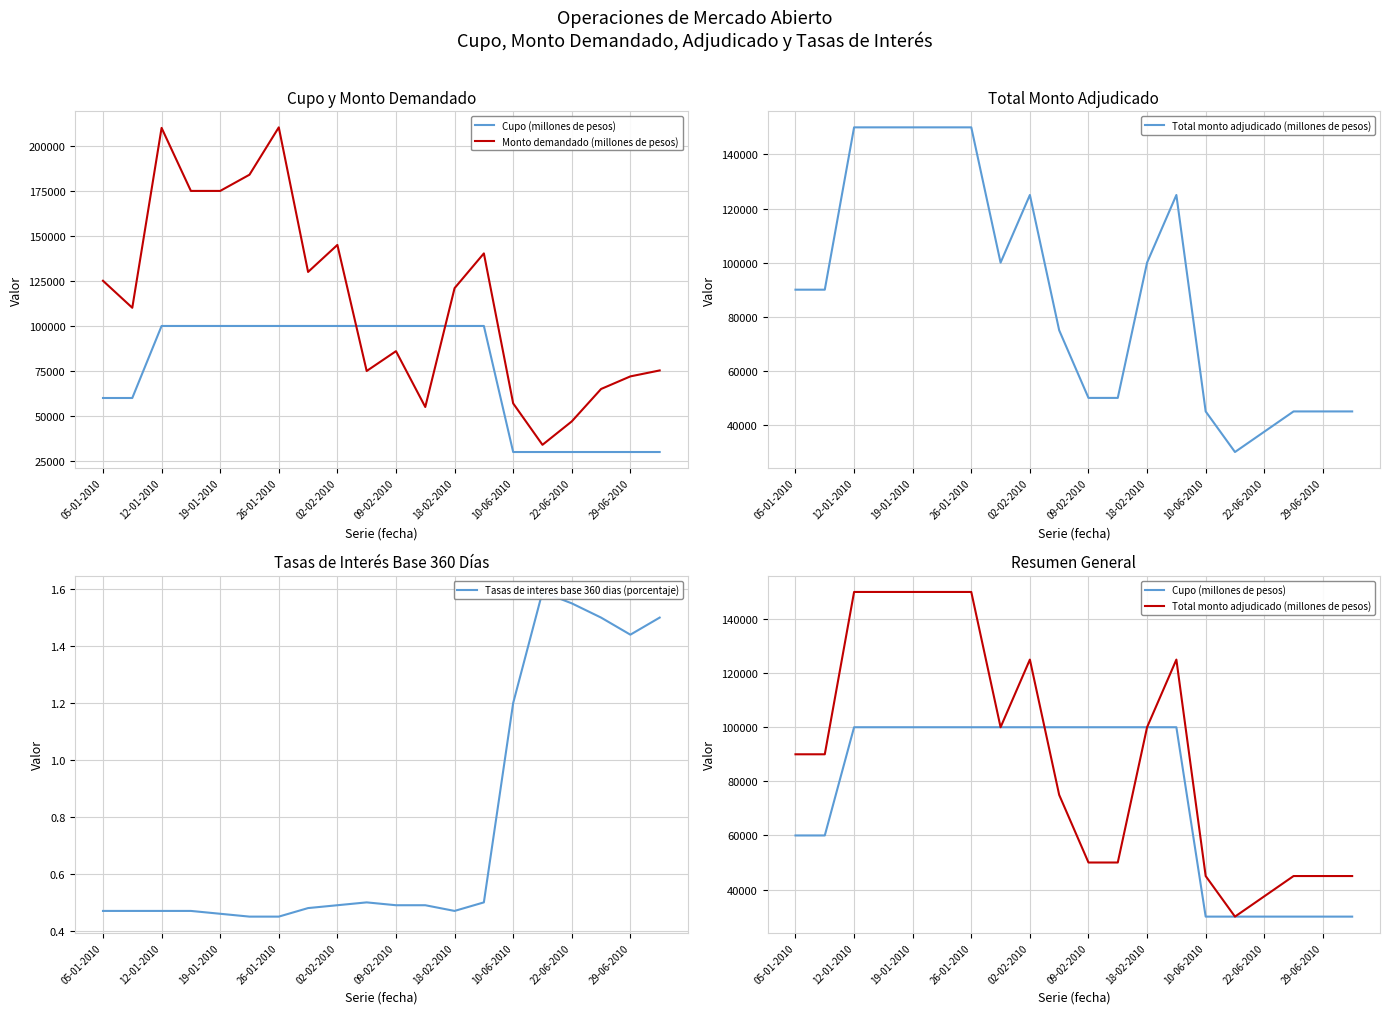

True or false: Cupo (millones de pesos) and Tasas de interes base 360 dias (porcentaje) intersect in this chart.

False